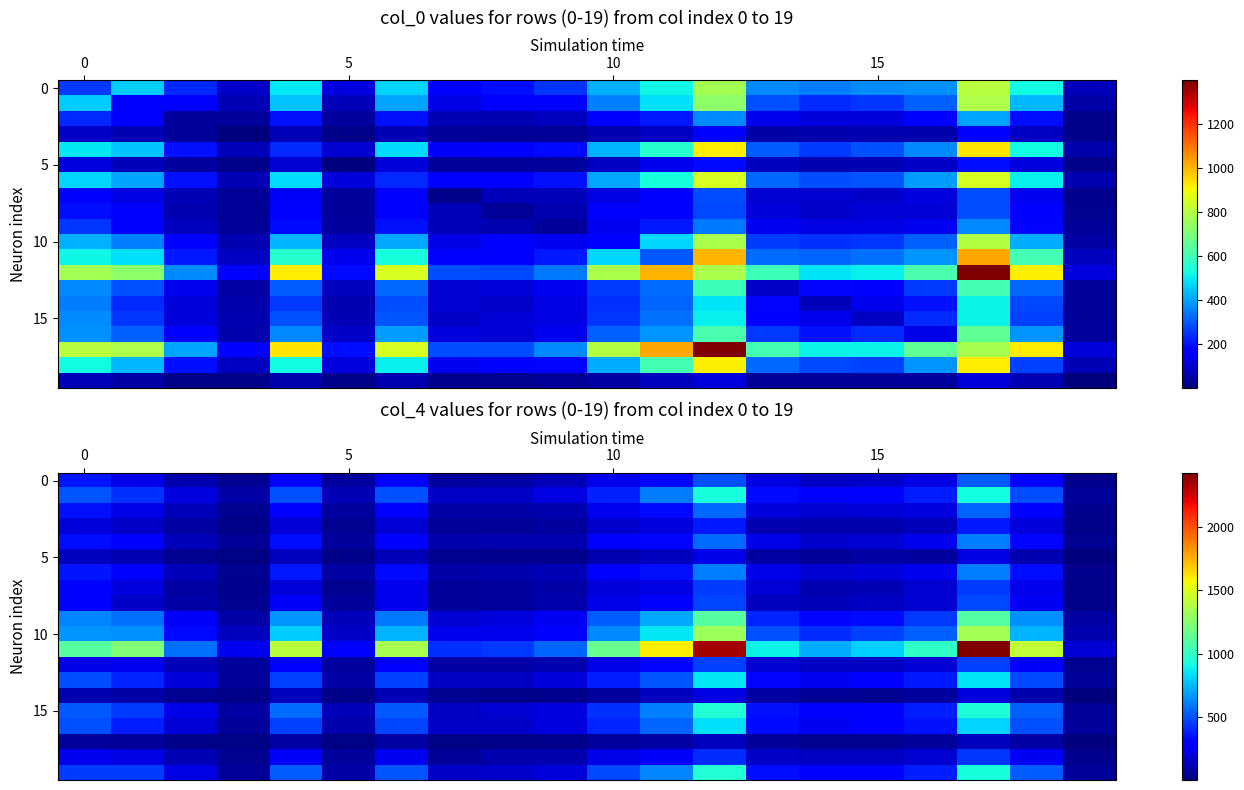

What is the difference between the highest and lowest values at 7?

405